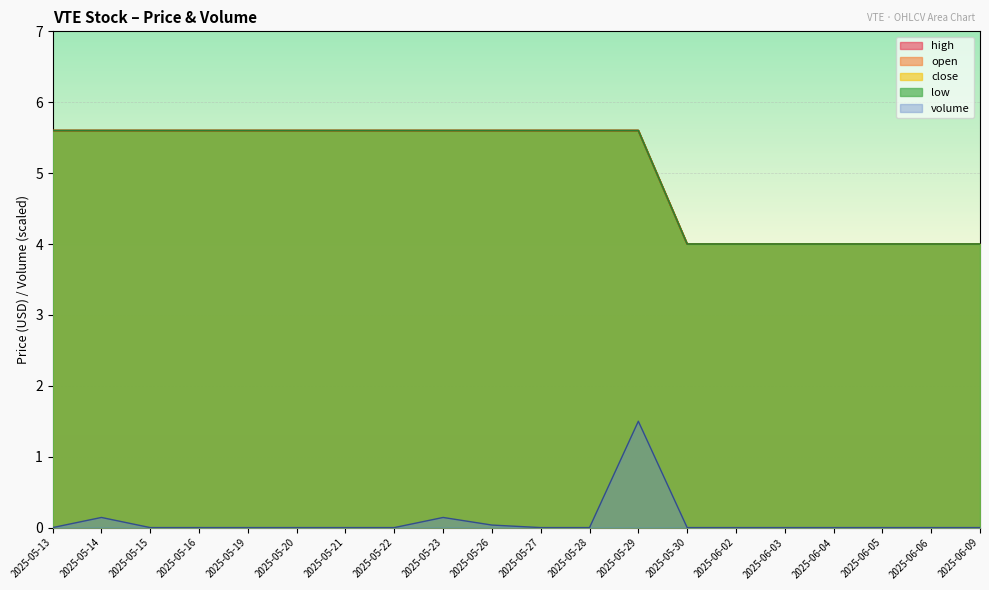

Rank the categories by close value from highest to lowest.

2025-05-13, 2025-05-14, 2025-05-15, 2025-05-16, 2025-05-19, 2025-05-20, 2025-05-21, 2025-05-22, 2025-05-23, 2025-05-26, 2025-05-27, 2025-05-28, 2025-05-29, 2025-05-30, 2025-06-02, 2025-06-03, 2025-06-04, 2025-06-05, 2025-06-06, 2025-06-09